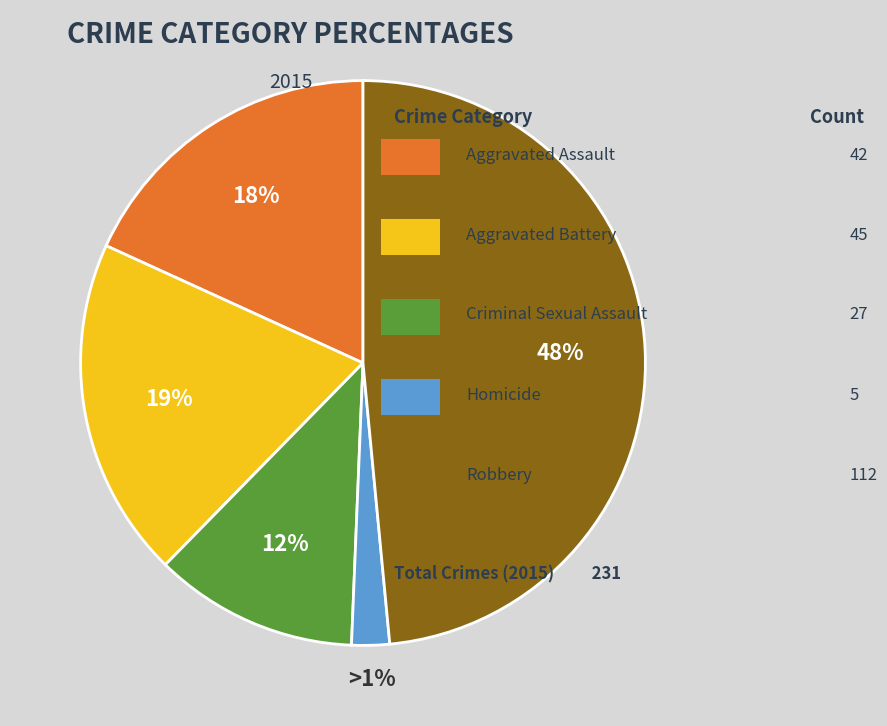

True or false: Robbery accounts for 48% of the total.

True